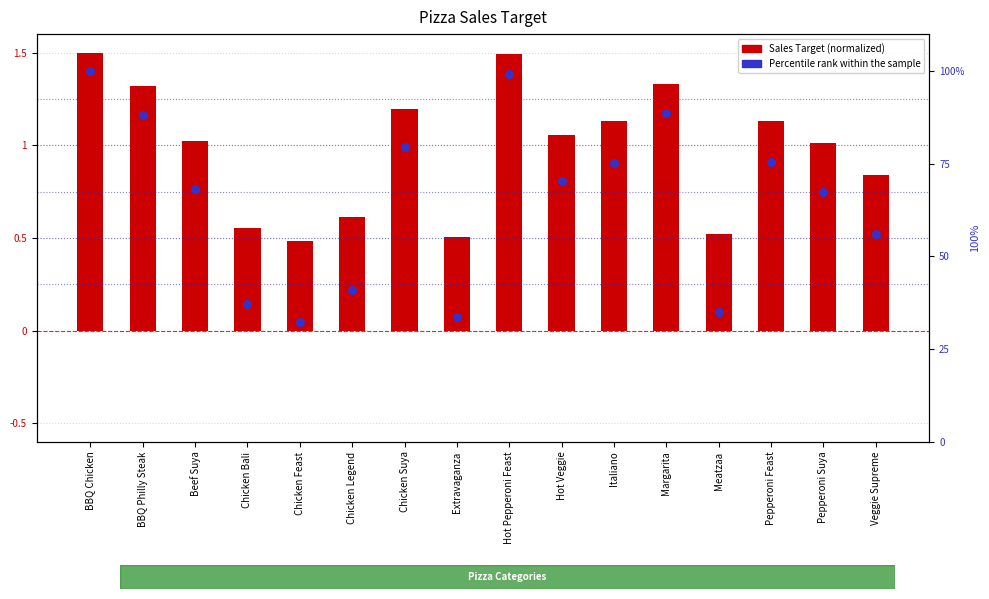

What are all the series names shown in the legend?

Sales Target (normalized), Percentile rank within the sample